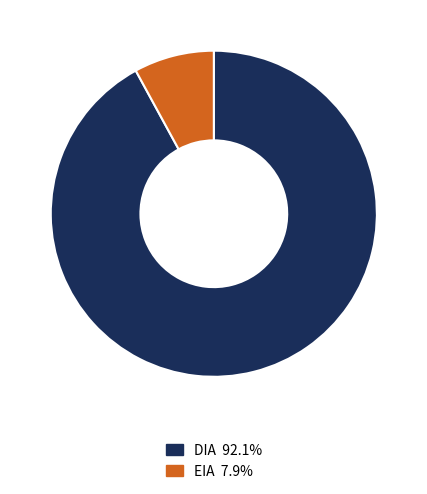

Approximately how many times larger is the value at DIA compared to EIA?

11.6